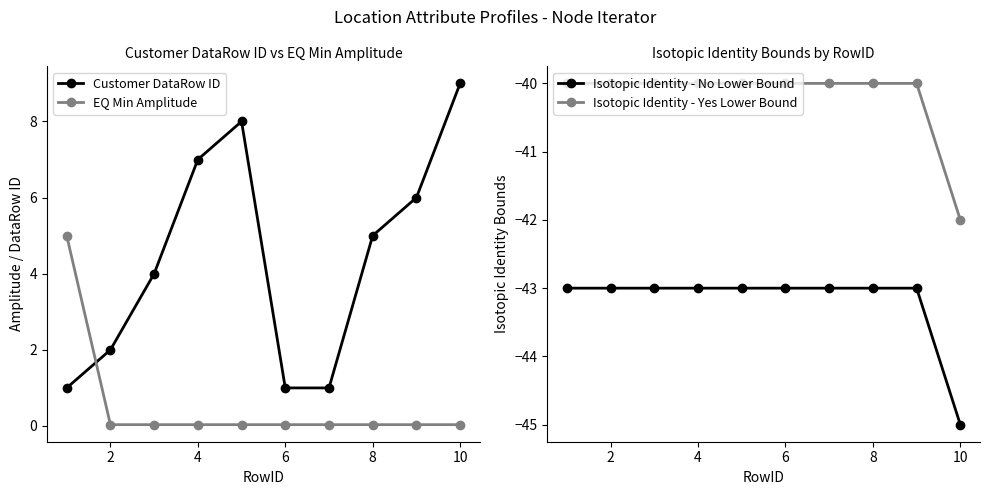

At which label does Customer DataRow ID reach its peak?

10